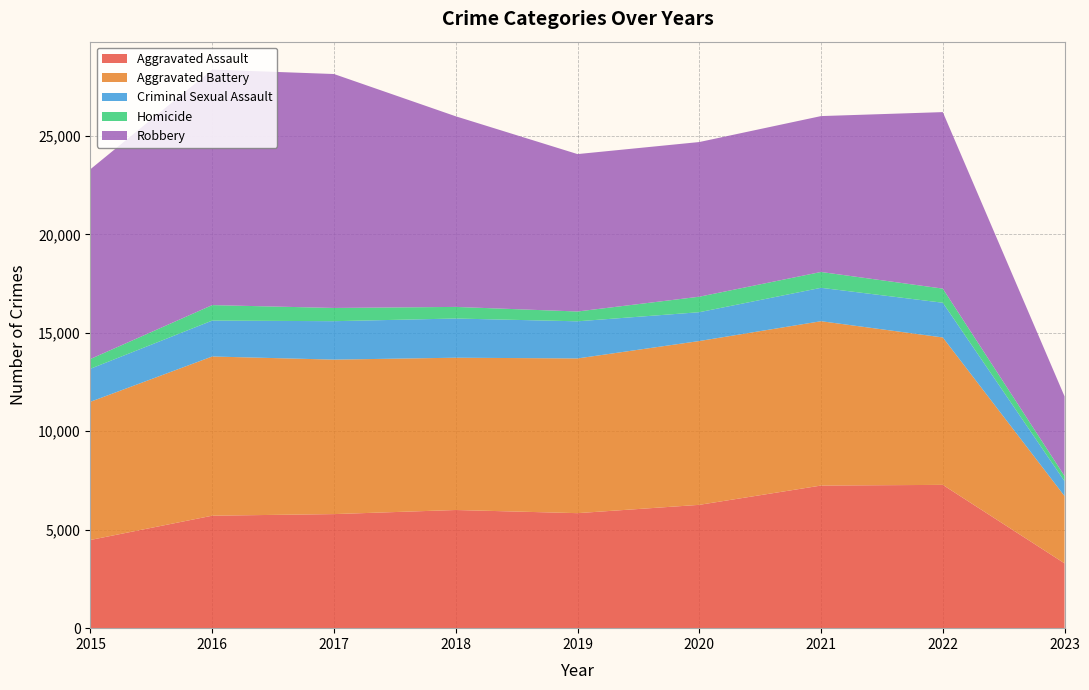

Reading left to right, list all the values displayed in this chart.

Aggravated Assault: 4480	5712	5793	6001	5841	6263	7243	7277	3292
Aggravated Battery: 7018	8085	7845	7734	7857	8319	8346	7487	3417
Criminal Sexual Assault: 1677	1824	1952	1991	1886	1464	1696	1763	755
Homicide: 496	786	672	589	498	787	804	717	265
Robbery: 9638	11960	11880	9680	7994	7855	7917	8964	4042